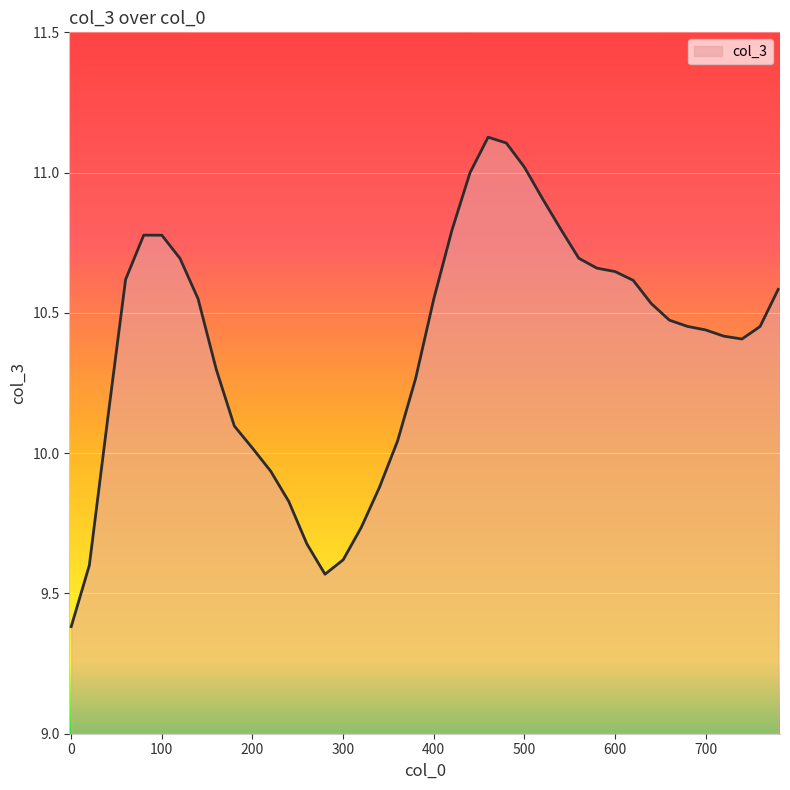

What is the difference between the maximum and minimum values?

1.7